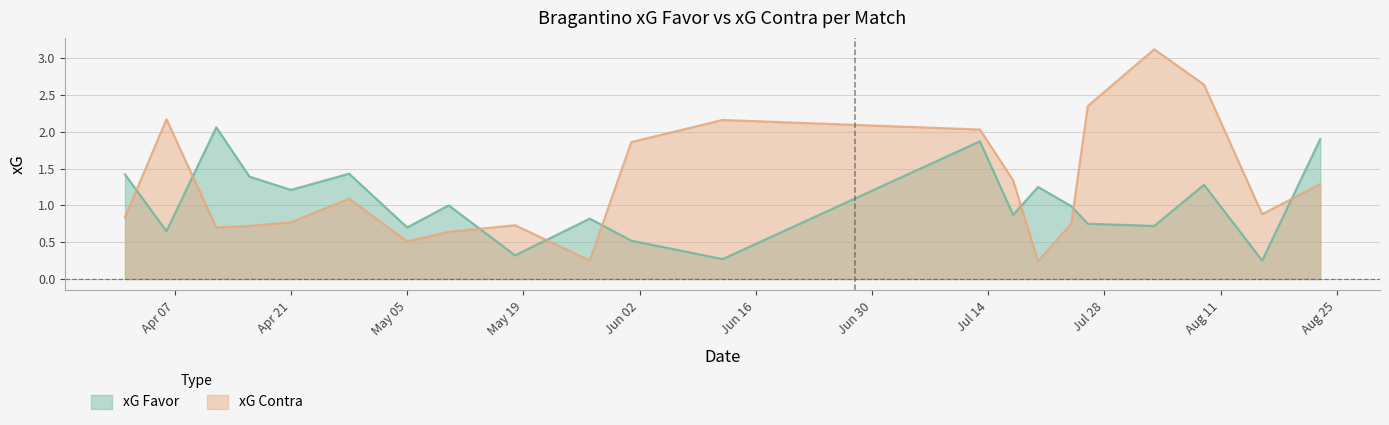

Does the chart have visible grid lines?

Yes